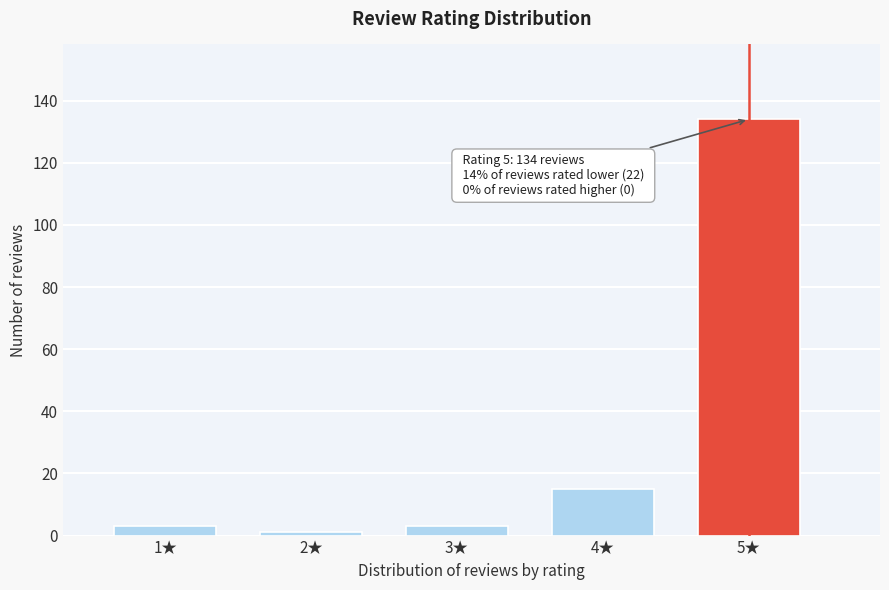

Reading right to left, what are all the values shown in this chart?

5★=134	4★=15	3★=3	2★=1	1★=3